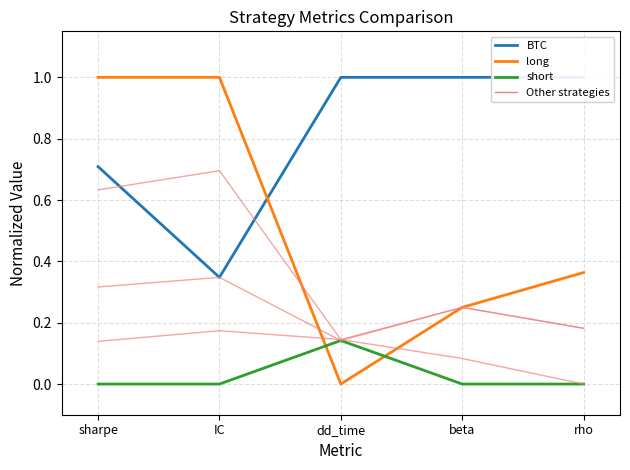

Rank the series by their maximum value, from highest to lowest.

BTC, long, mix2, mix, short_if_neg_day, short